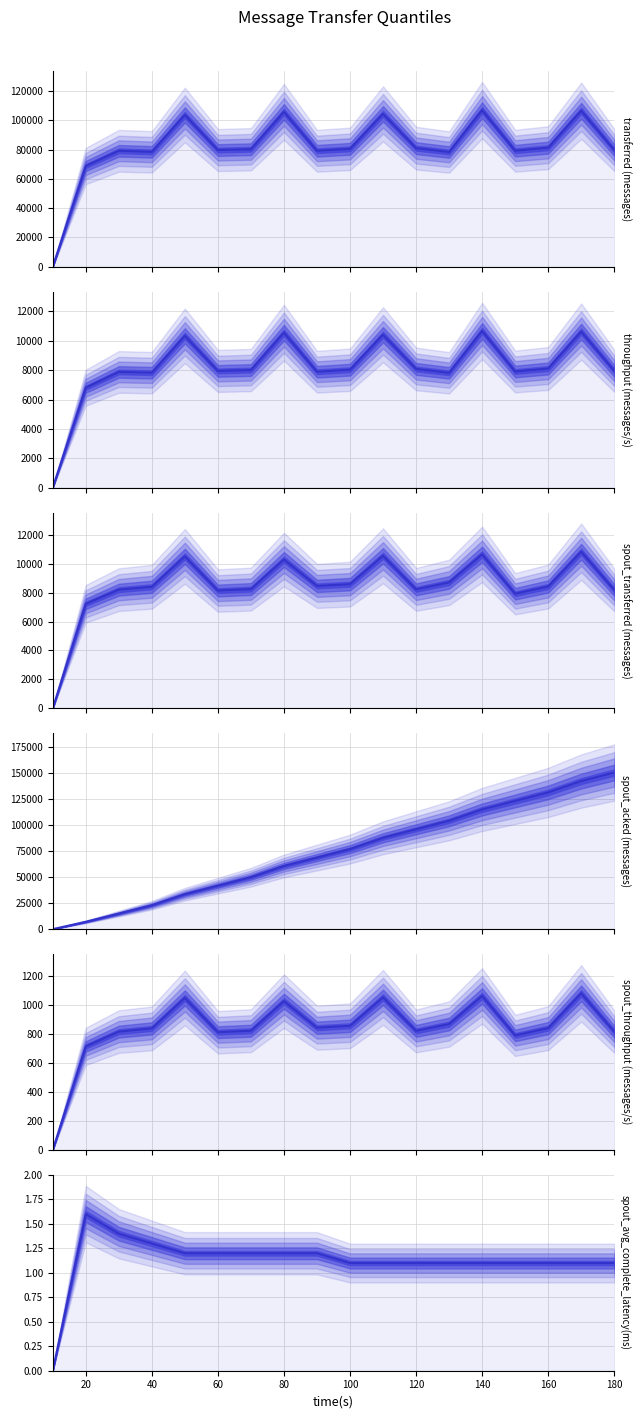

Which series has the widest spread of values?

spout_acked (messages)